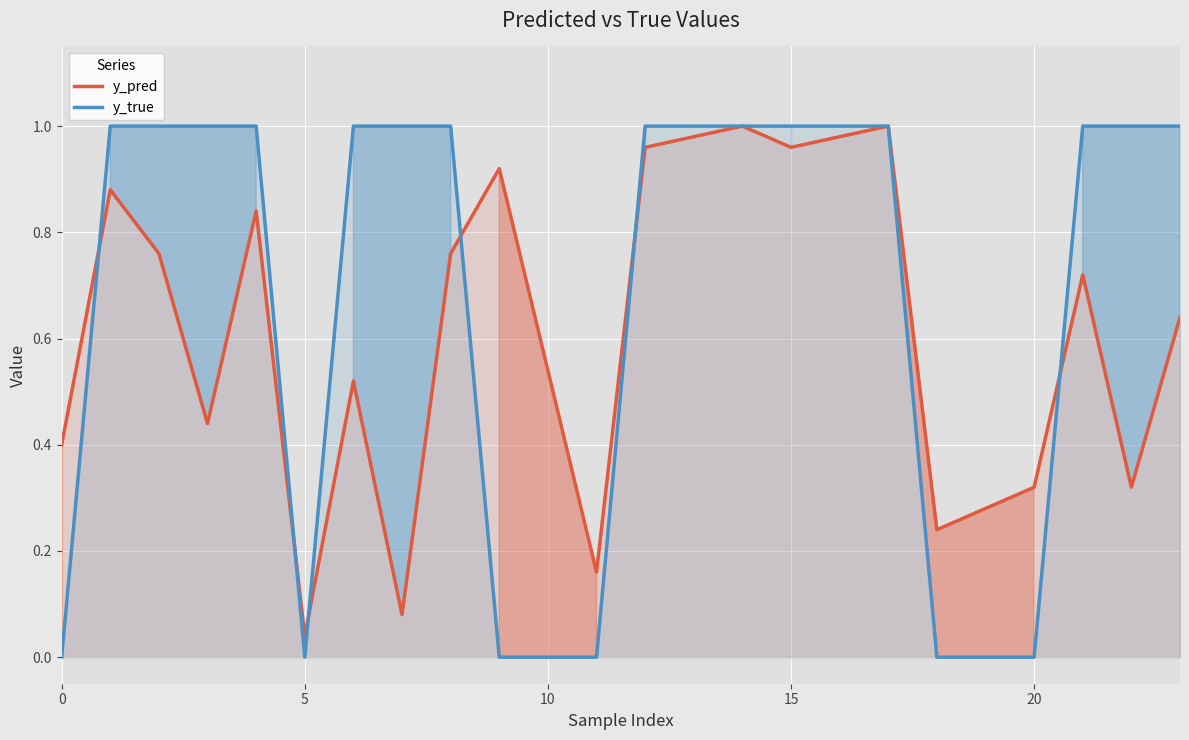

List the series in order of their peak value, lowest first.

y_pred, y_true